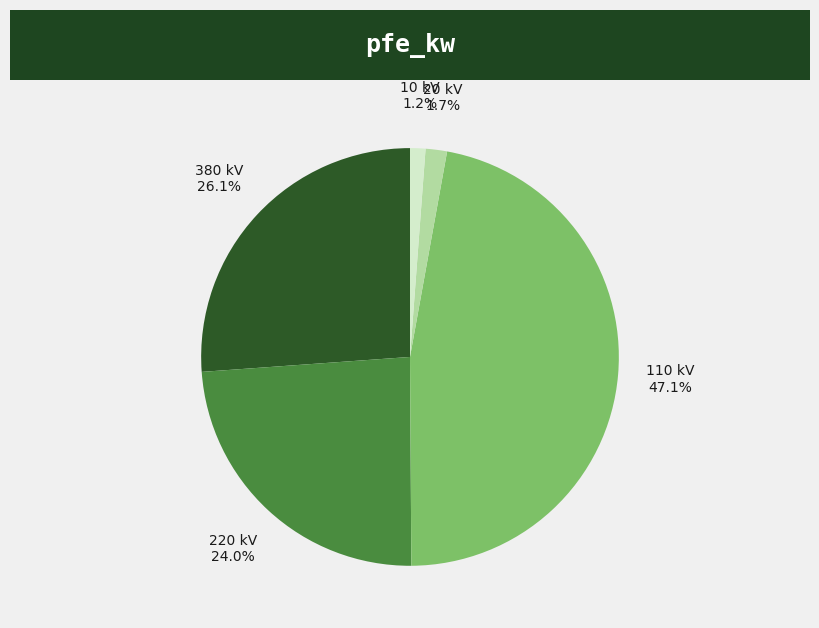

Is there a majority slice in this chart?

No